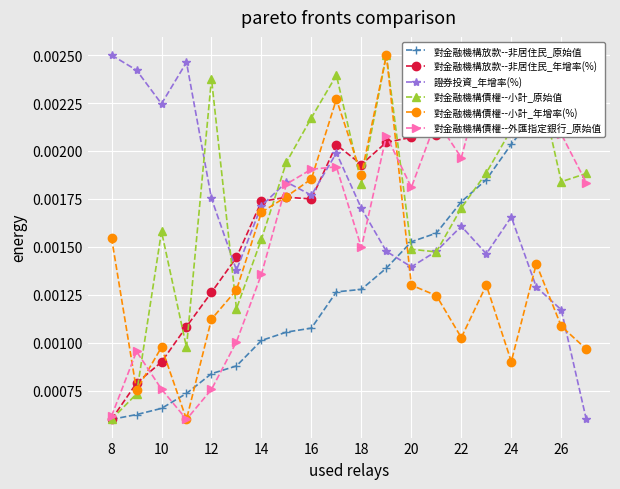

In 對金融機構債權--小計_原始值, how many points are higher than both neighbors (excluding endpoints)?

5